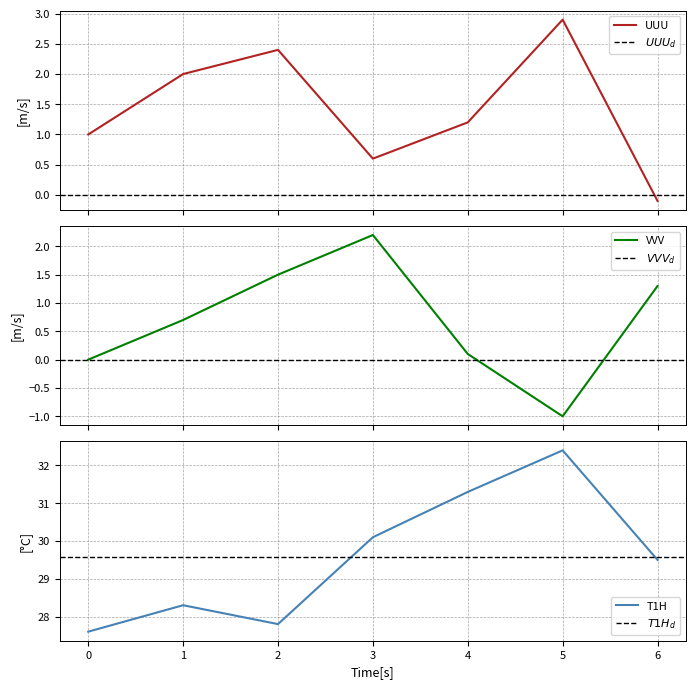

How many interior local peaks does the T1H series have?

2